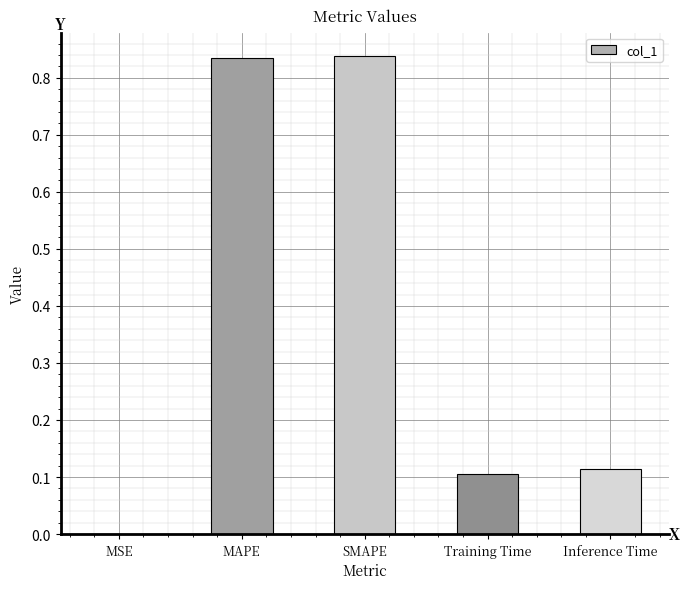

What is the sum of all values?

1.9